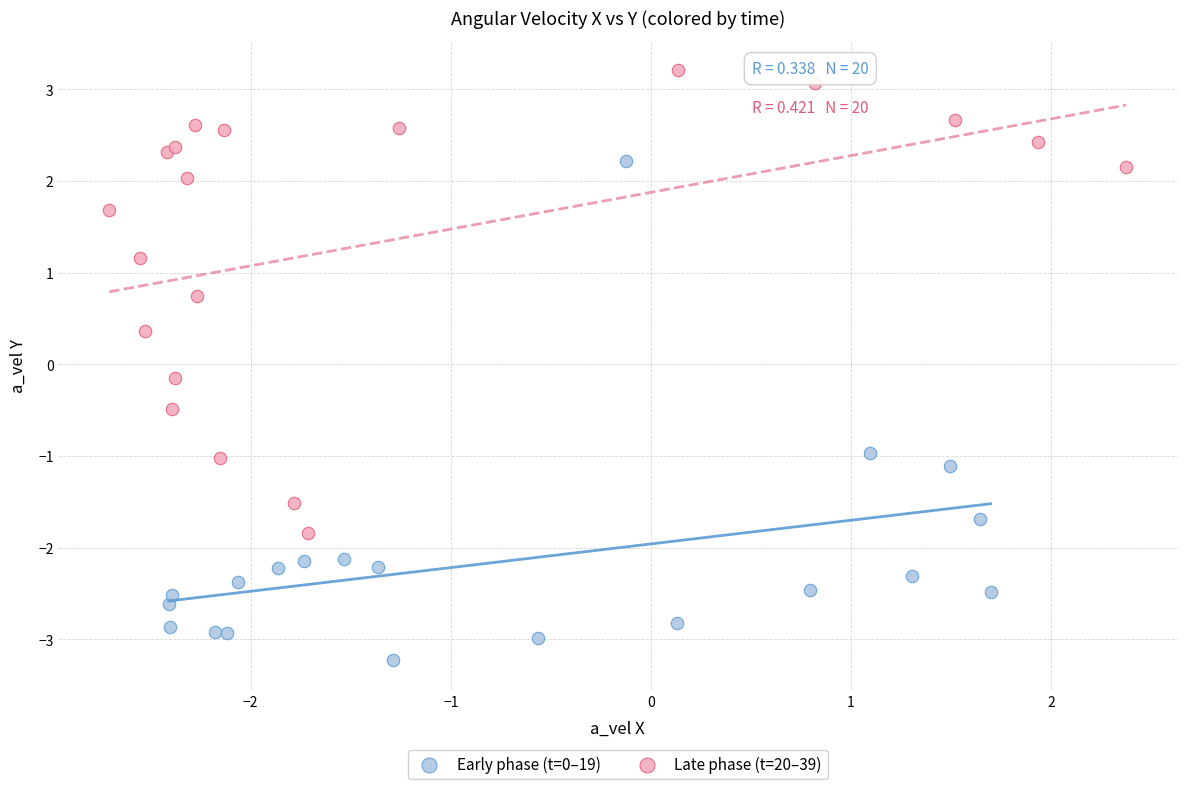

Which series reaches the maximum Y coordinate?

Late phase (t=20–39)